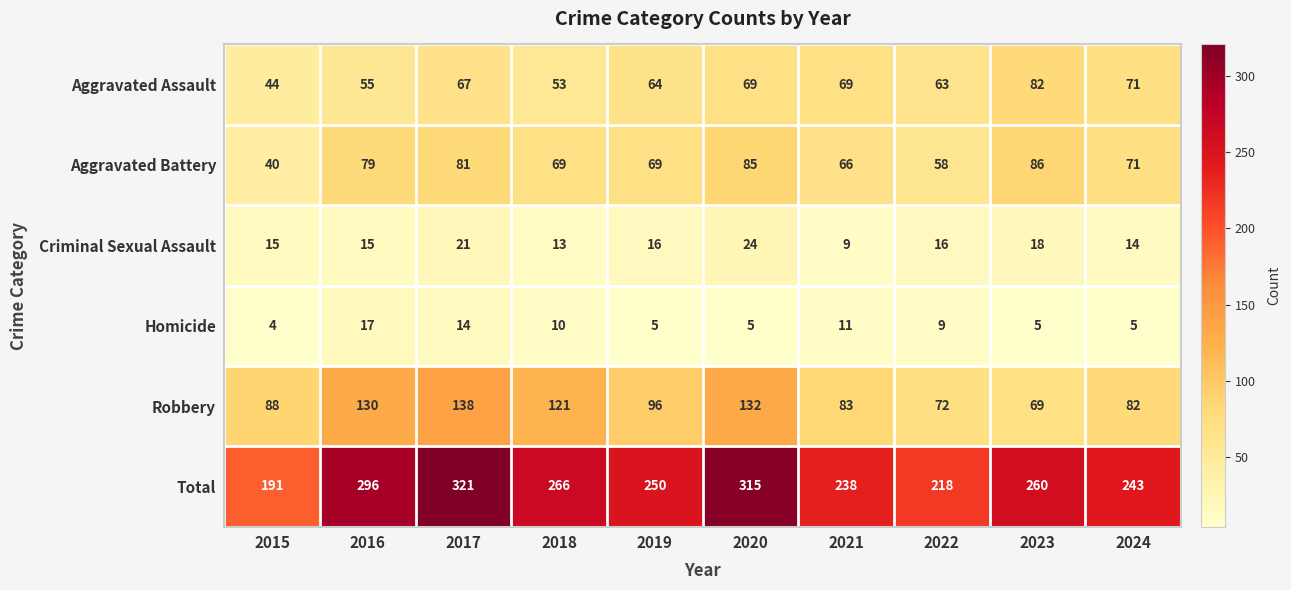

What is the spread (max minus min) of values at 2018?

256